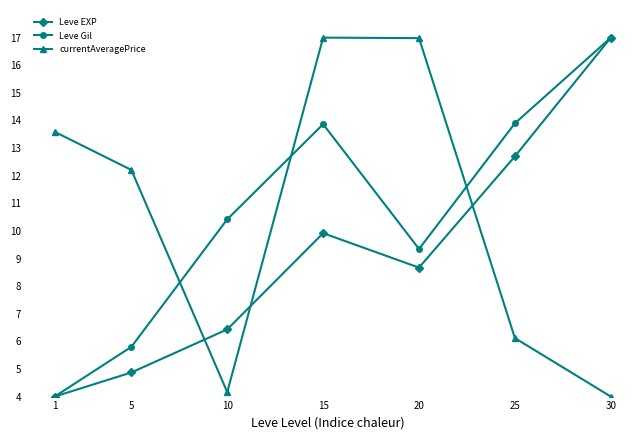

How many interior local valleys does the currentAveragePrice series have?

1